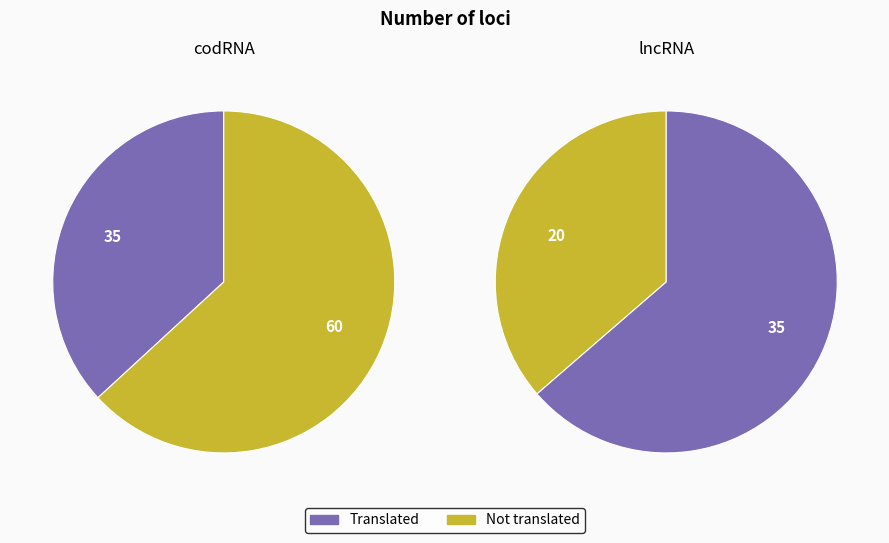

What is the smallest slice in the pie chart?

20